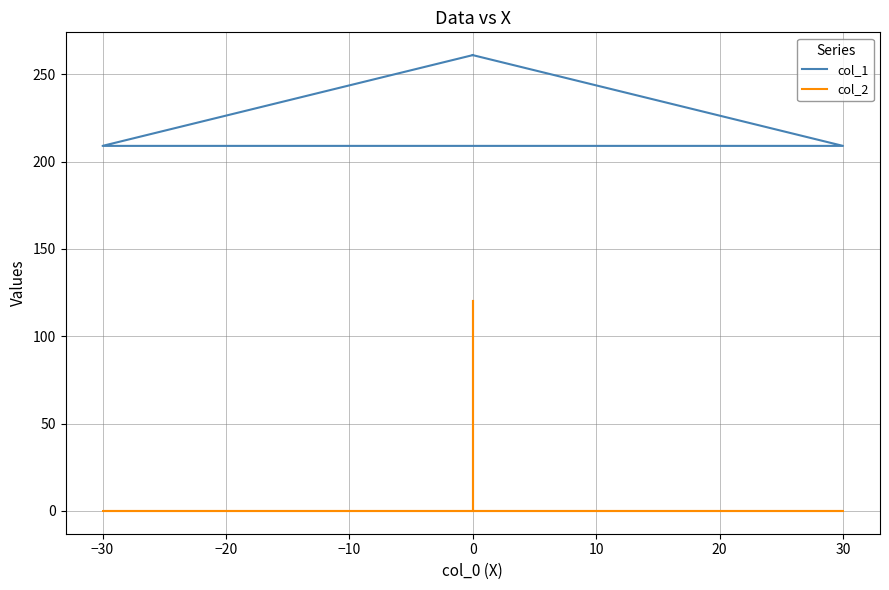

Does the chart have visible grid lines?

Yes